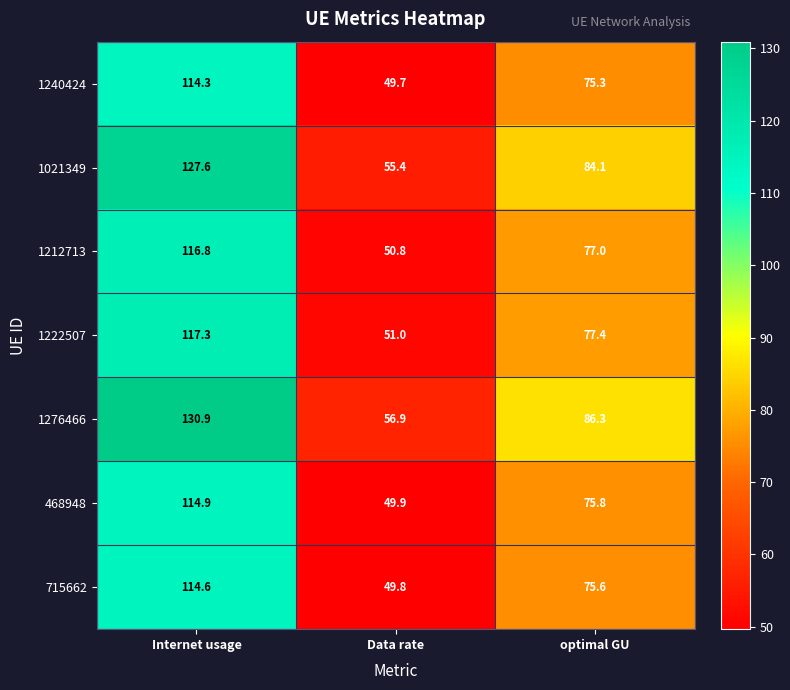

Which series has the largest total across all categories?

1276466